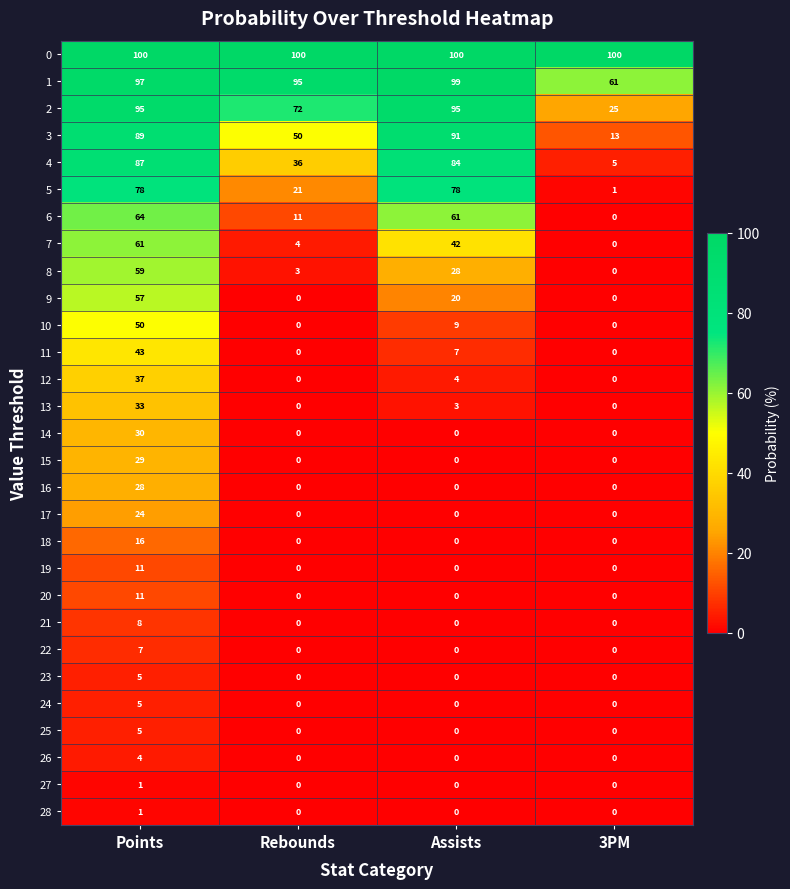

How many values in the 11 series are below 7?

2